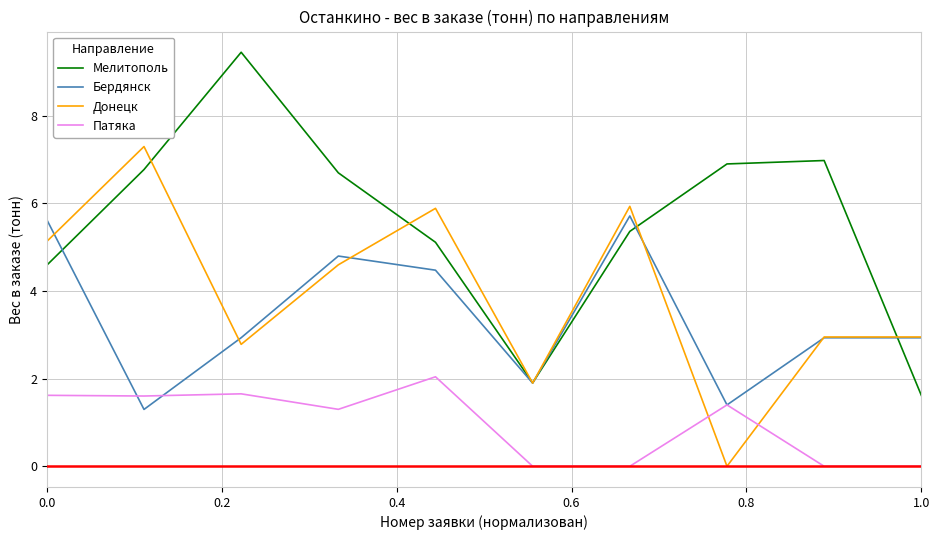

Which series has the largest total across all categories?

Мелитополь